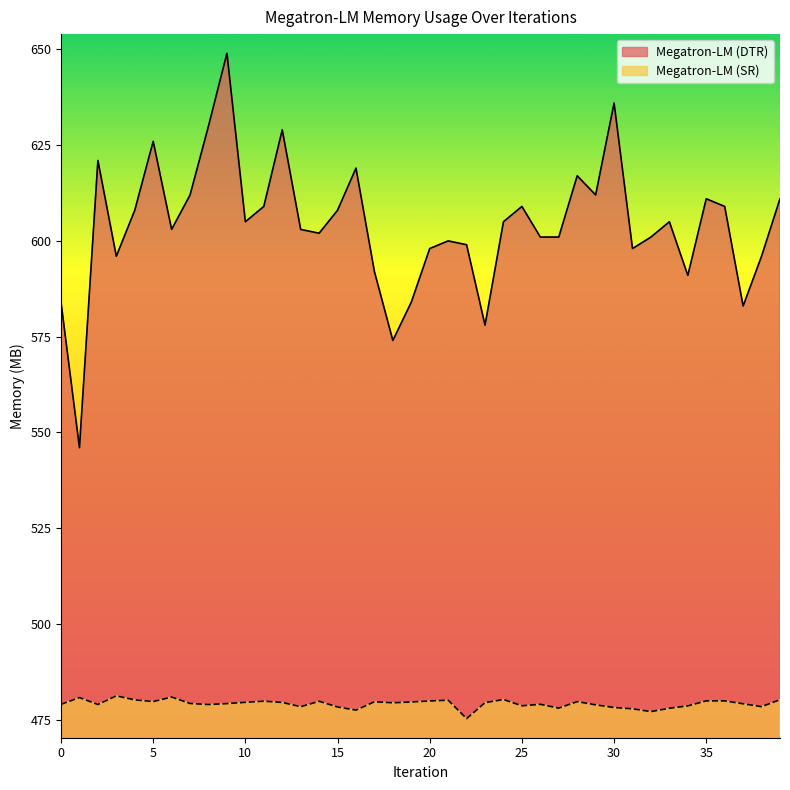

List the series in order of their overall mean, lowest first.

Megatron-LM (SR), Megatron-LM (DTR)